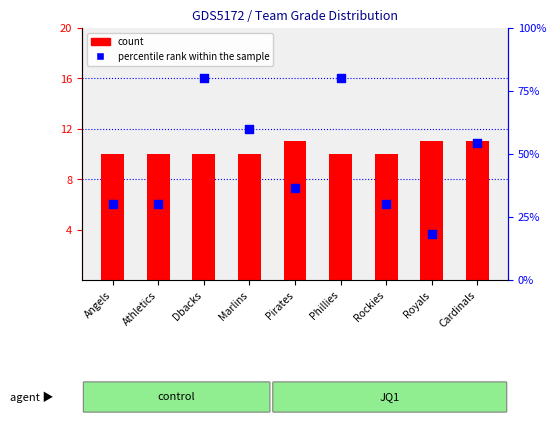

Which series has the largest Y range (max minus min)?

percentile rank within the sample